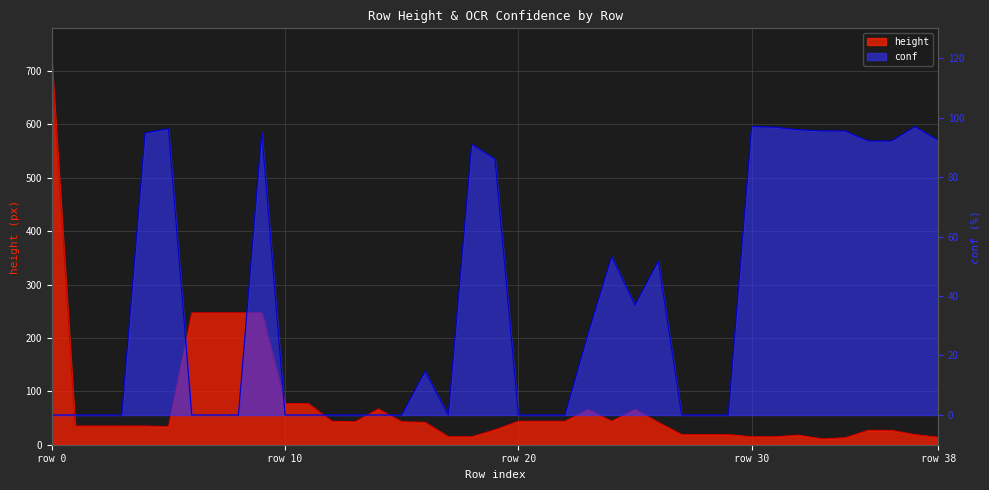

How many lines are shown in the chart?

2